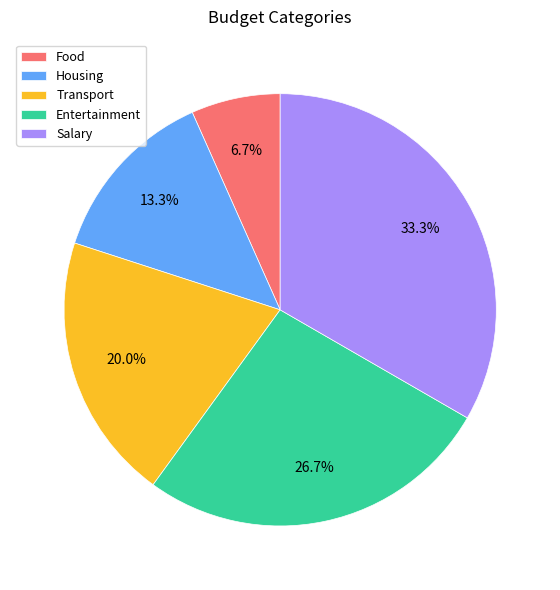

What percentage is the Entertainment slice, to the nearest percent?

27%